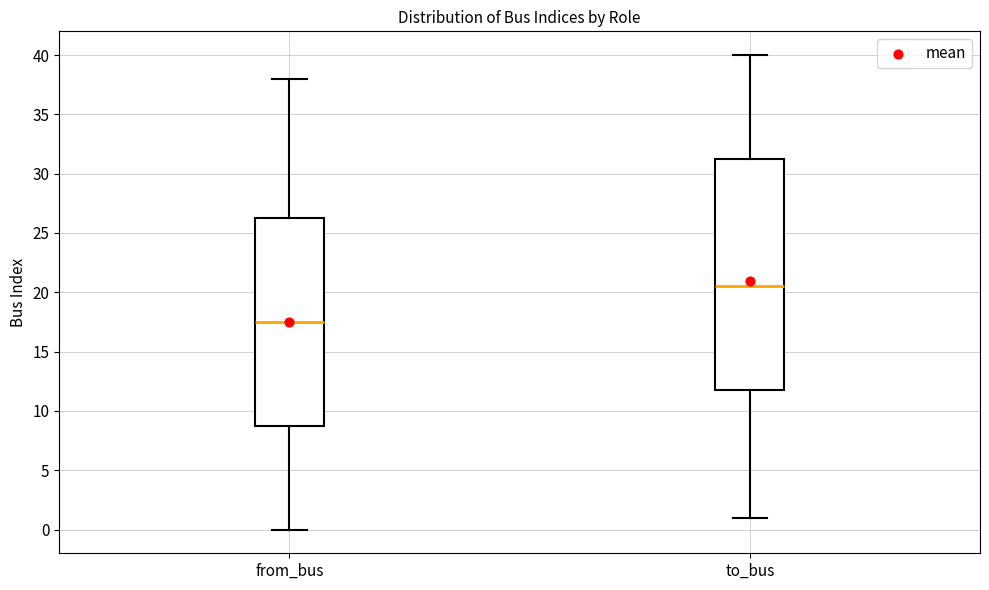

Which box's median line is the highest?

to_bus